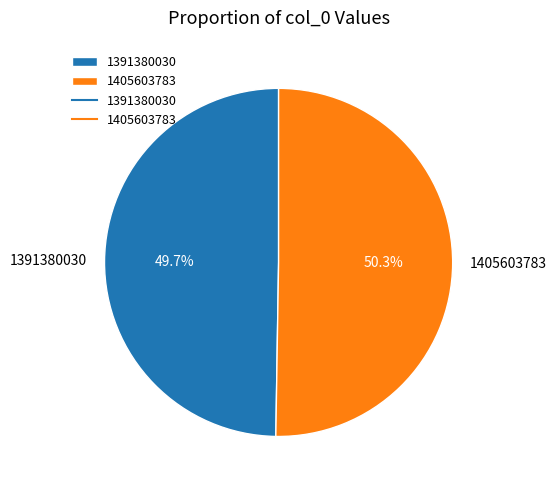

What is the largest slice in the pie chart?

1405603783